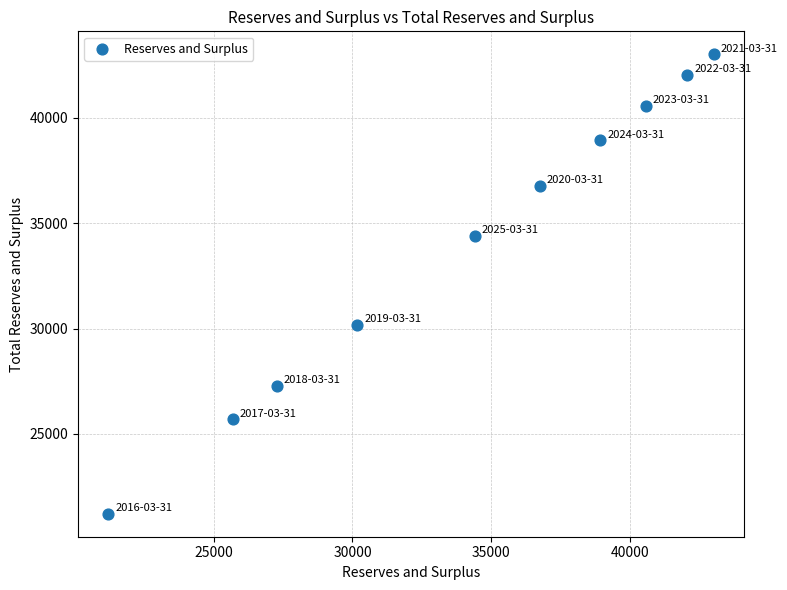

What Y value in the scatter plot is closest to 32112?

30168.0